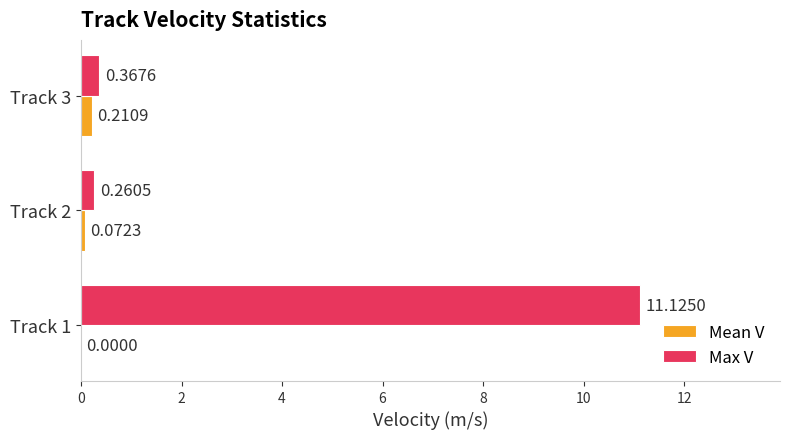

At which category is the sum across all series the highest?

Track 1